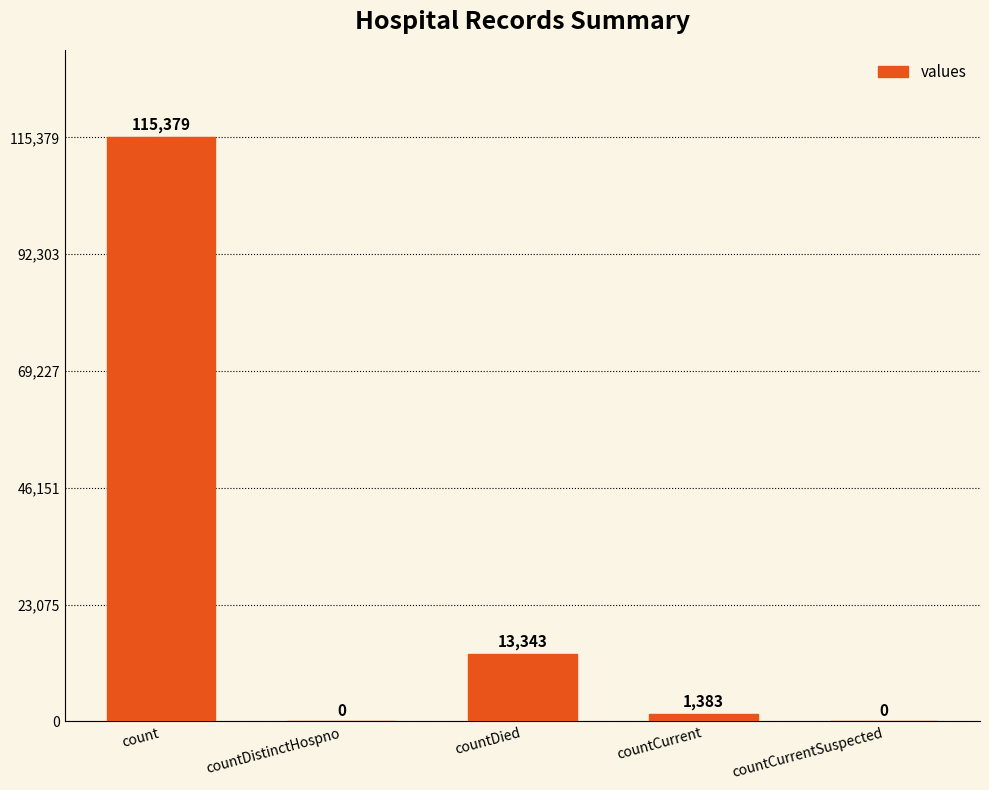

What is the difference between the values at countCurrent and countDied?

11960